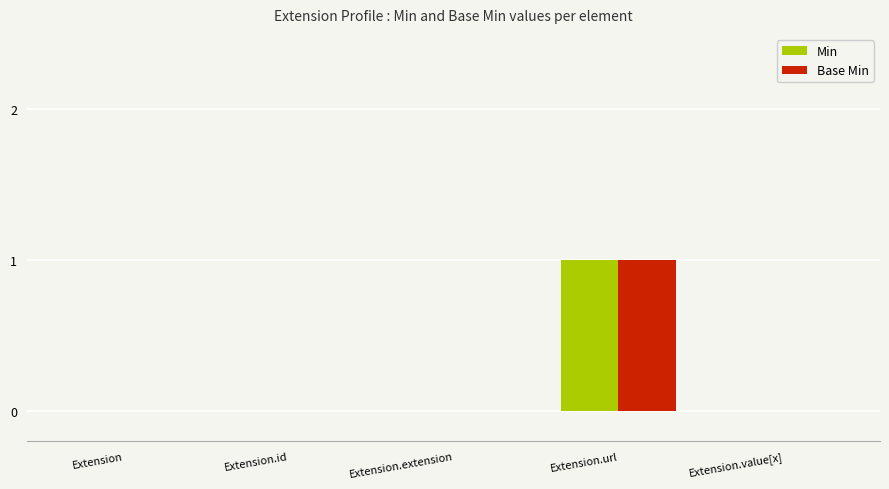

The value of Base Min at Extension.id is 0. True or false?

True